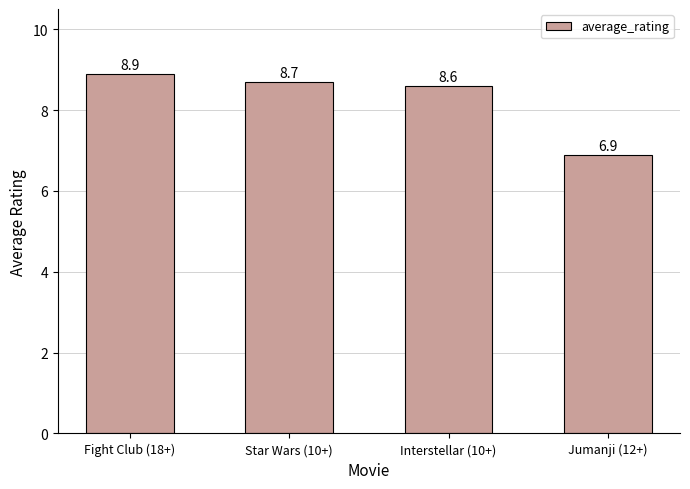

Approximately how many times larger is the value at Jumanji (12+) compared to Star Wars (10+)?

0.8